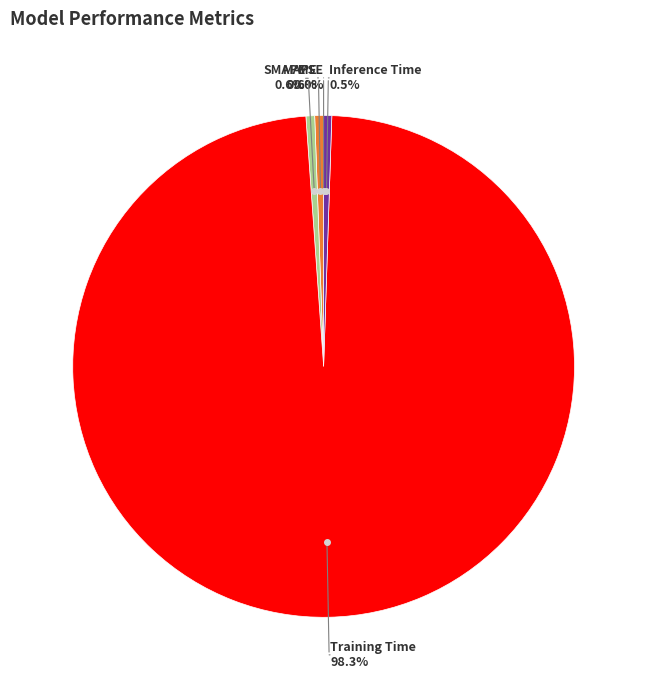

Rank the categories by value from lowest to highest.

MSE, Inference Time, SMAPE, MAPE, Training Time